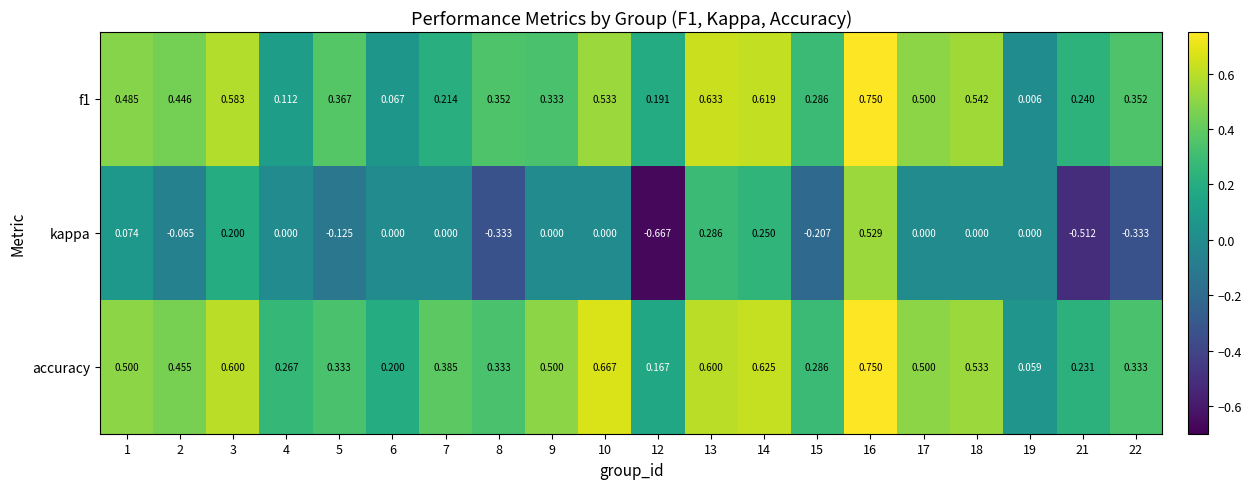

Which series has the largest total across all categories?

accuracy